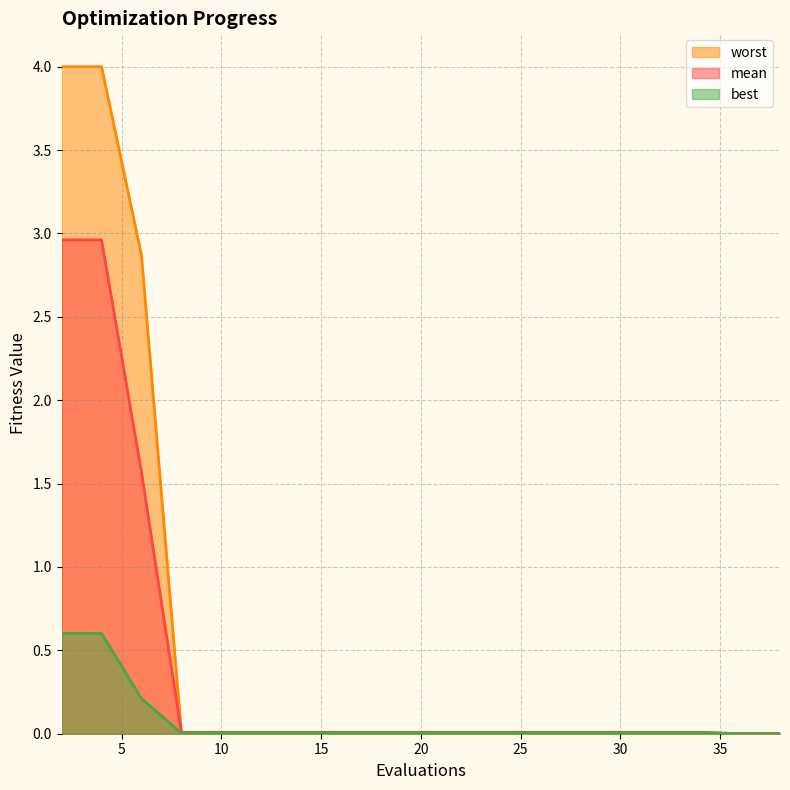

True or false: mean and worst cross at least once.

False